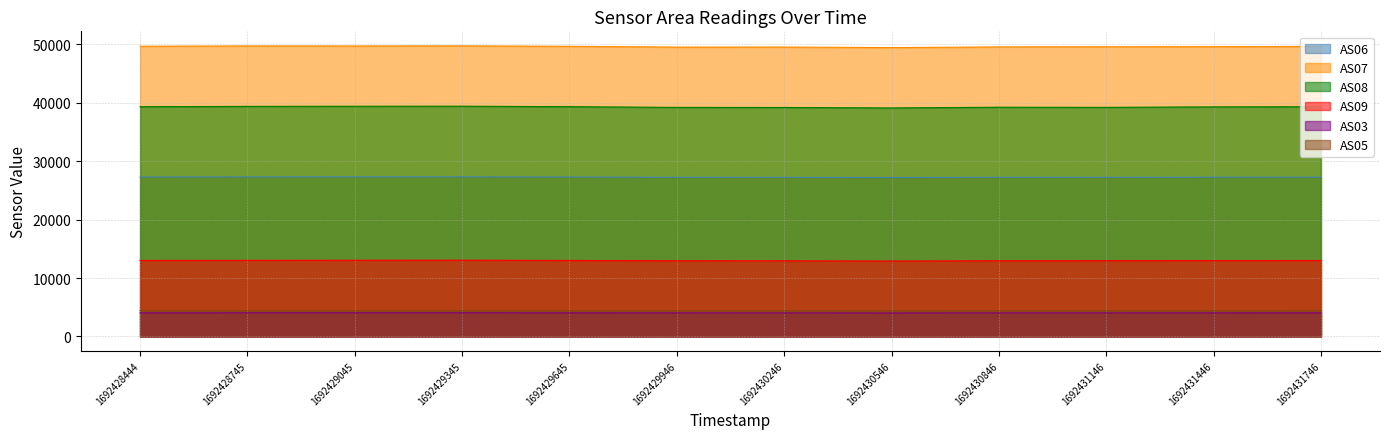

Reading left to right, what are all the values shown in this chart?

AS06: 27294	27310	27312	27314	27289	27242	27233	27206	27241	27238	27259	27262
AS07: 49678	49733	49725	49745	49668	49536	49543	49447	49565	49588	49610	49647
AS08: 39325	39386	39409	39419	39330	39212	39198	39117	39241	39220	39297	39318
AS09: 13012	13023	13038	13051	13008	12950	12944	12907	12951	12962	12985	12998
AS03: 4032	4035	4038	4038	4031	4025	4021	4013	4023	4024	4028	4031
AS05: 4436	4440	4444	4444	4434	4426	4426	4416	4424	4428	4430	4436